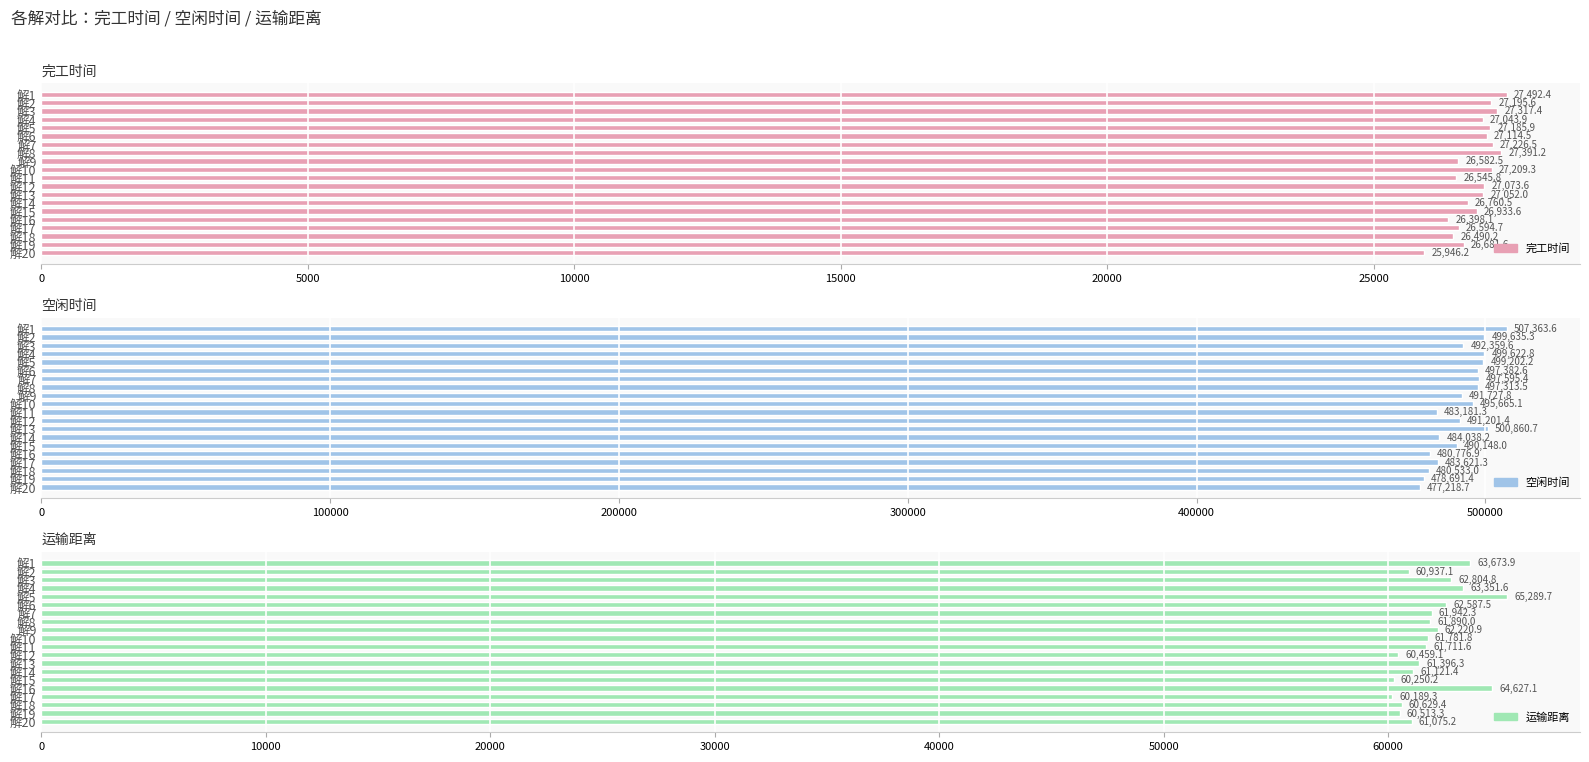

How many groups of bars are there?

20